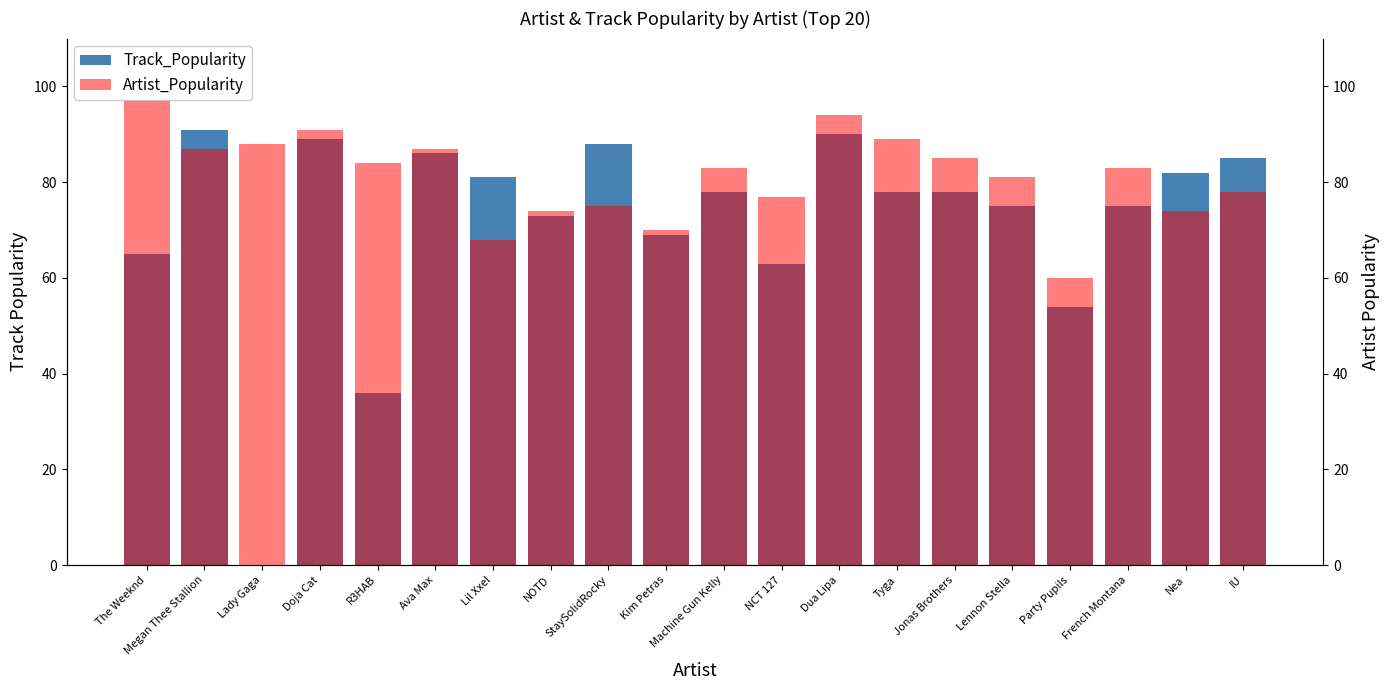

Where is Track_Popularity nearest to the value 45?

R3HAB